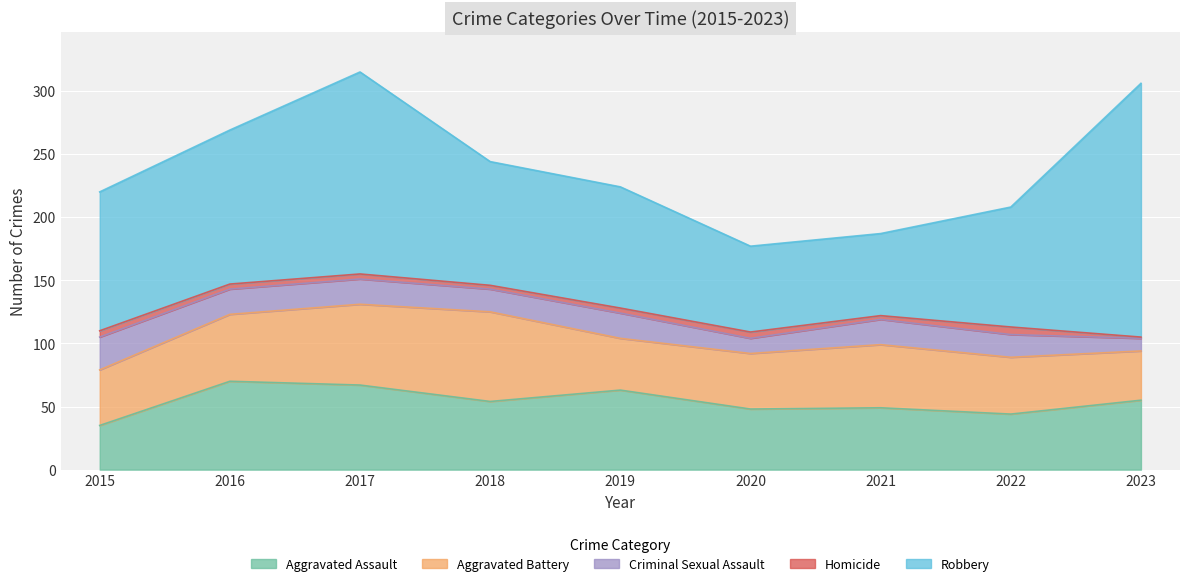

How many values in the Aggravated Battery series are below 45?

4